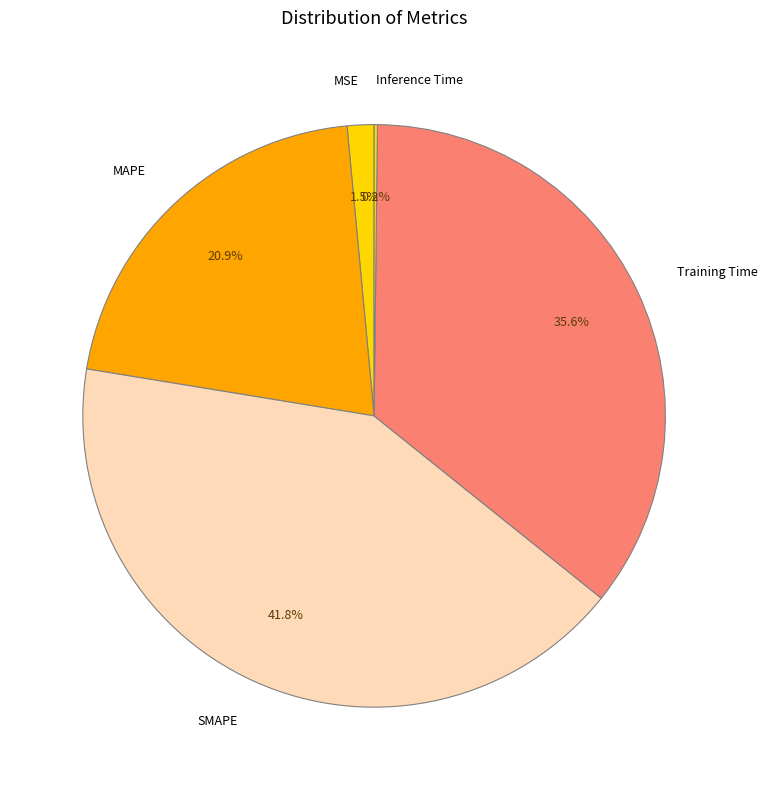

What is the ratio of the value at MAPE to the value at SMAPE?

0.5